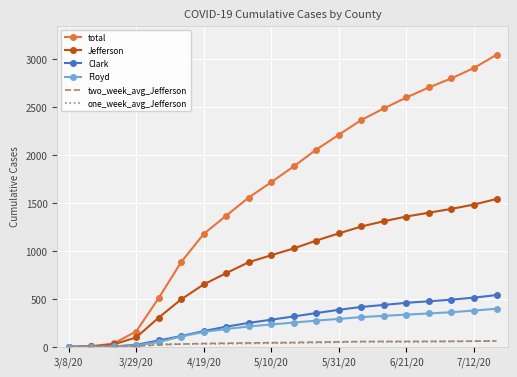

Which series has the widest spread of values?

total